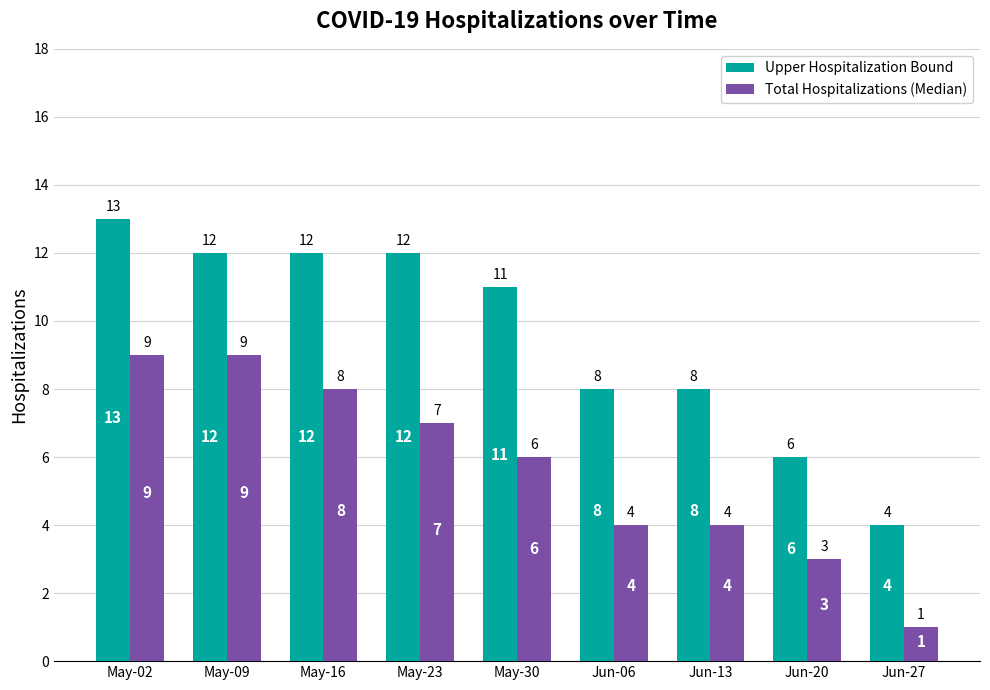

Is the value of Upper Hospitalization Bound at Jun-06 greater than the value of Total Hospitalizations (Median) at May-30?

Yes